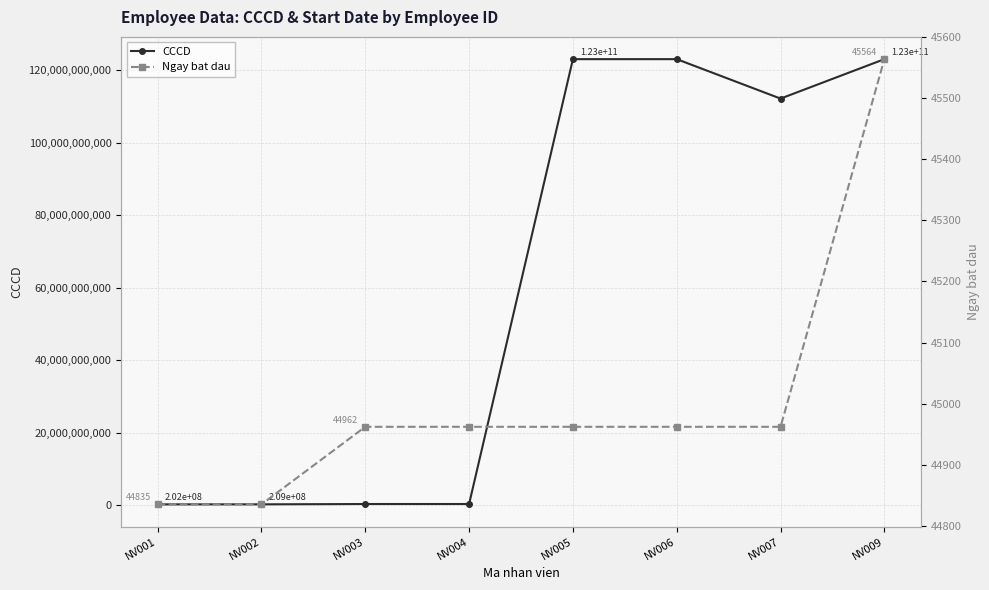

What are all the series names shown in the legend?

CCCD, Ngay bat dau